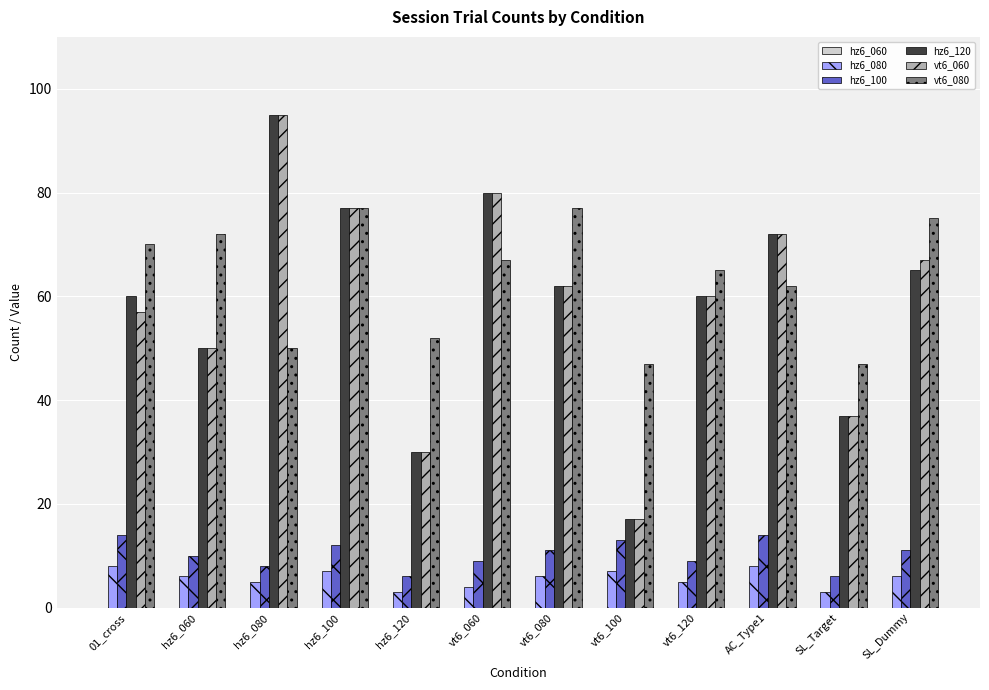

Is the value of vt6_060 at SL_Dummy greater than the value of vt6_080 at hz6_060?

No